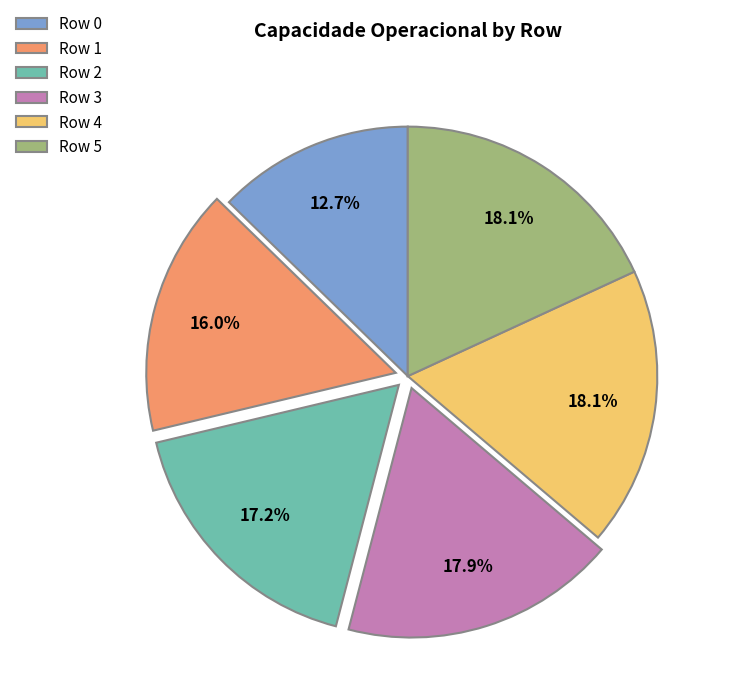

What is the ratio of the value at Row 2 to the value at Row 1?

1.1